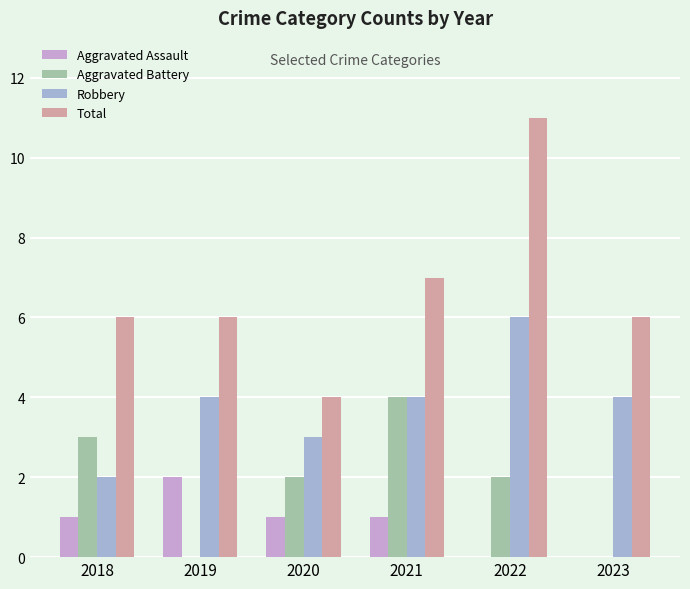

What are all the series names shown in the legend?

Aggravated Assault, Aggravated Battery, Robbery, Total